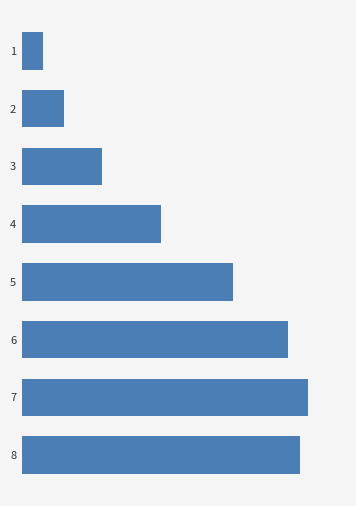

Are the bars horizontal?

Yes